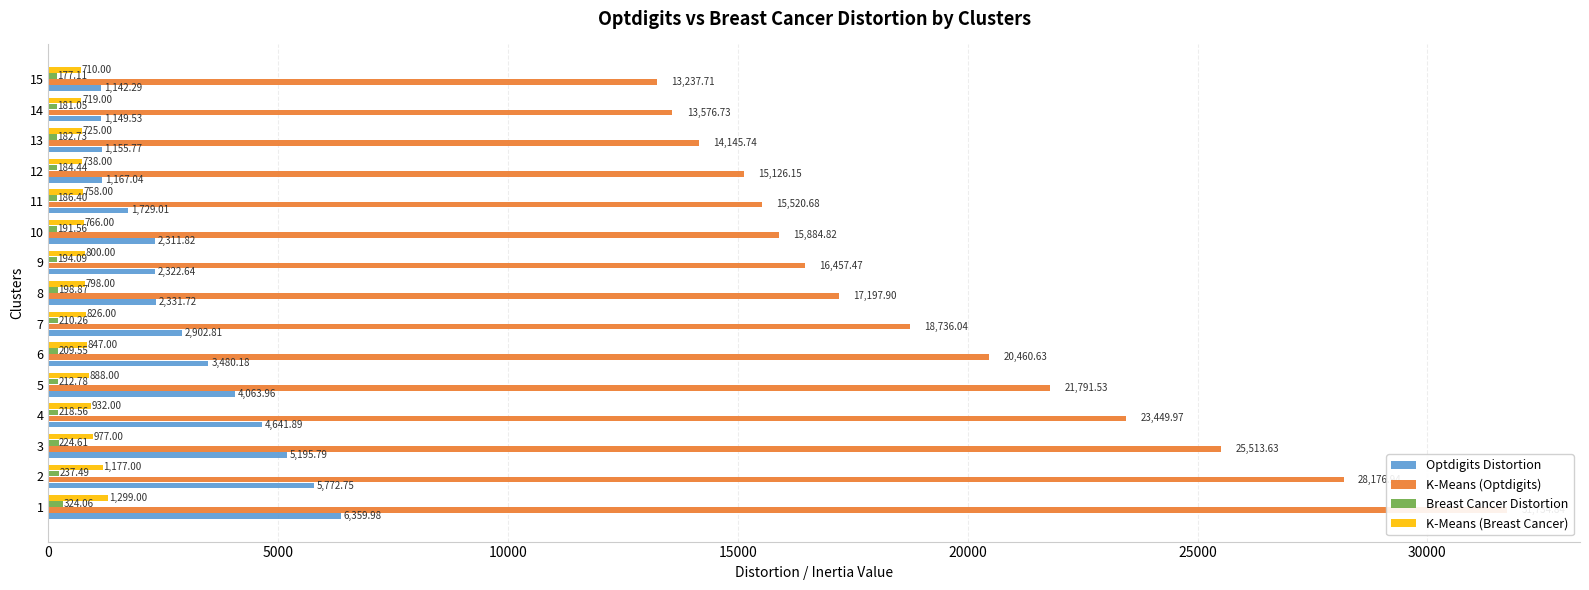

Which series has the widest spread of values?

K-Means (Optdigits)